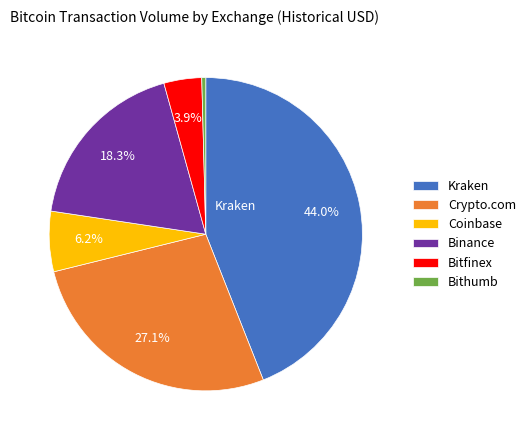

Which slice is the largest?

Kraken